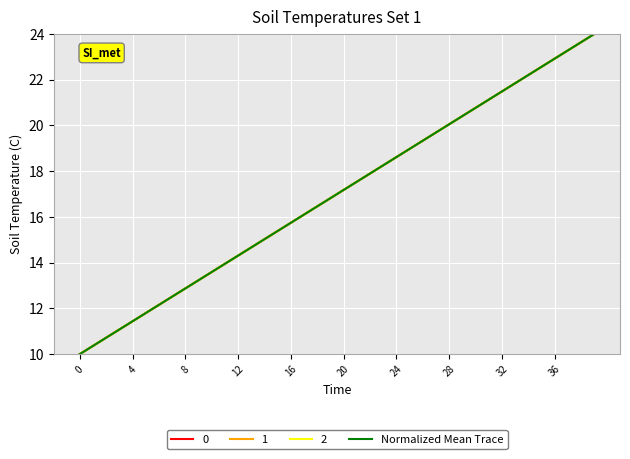

Is this an area chart (filled region under the line)?

No